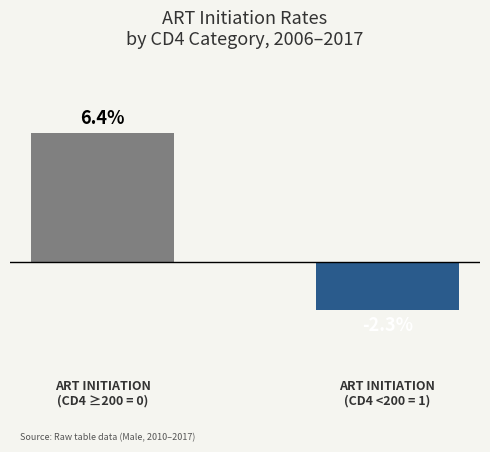

Rank the categories by value from lowest to highest.

ART INITIATION
(CD4 <200 = 1), ART INITIATION
(CD4 ≥200 = 0)